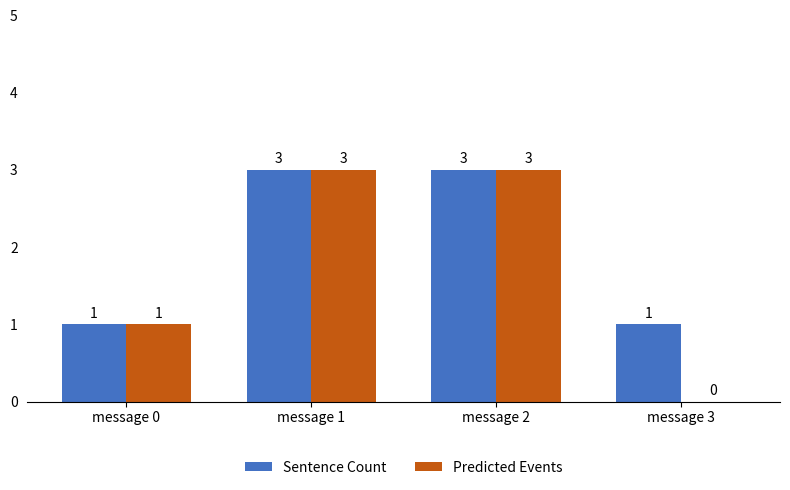

What is the total value across all series at message 1?

6